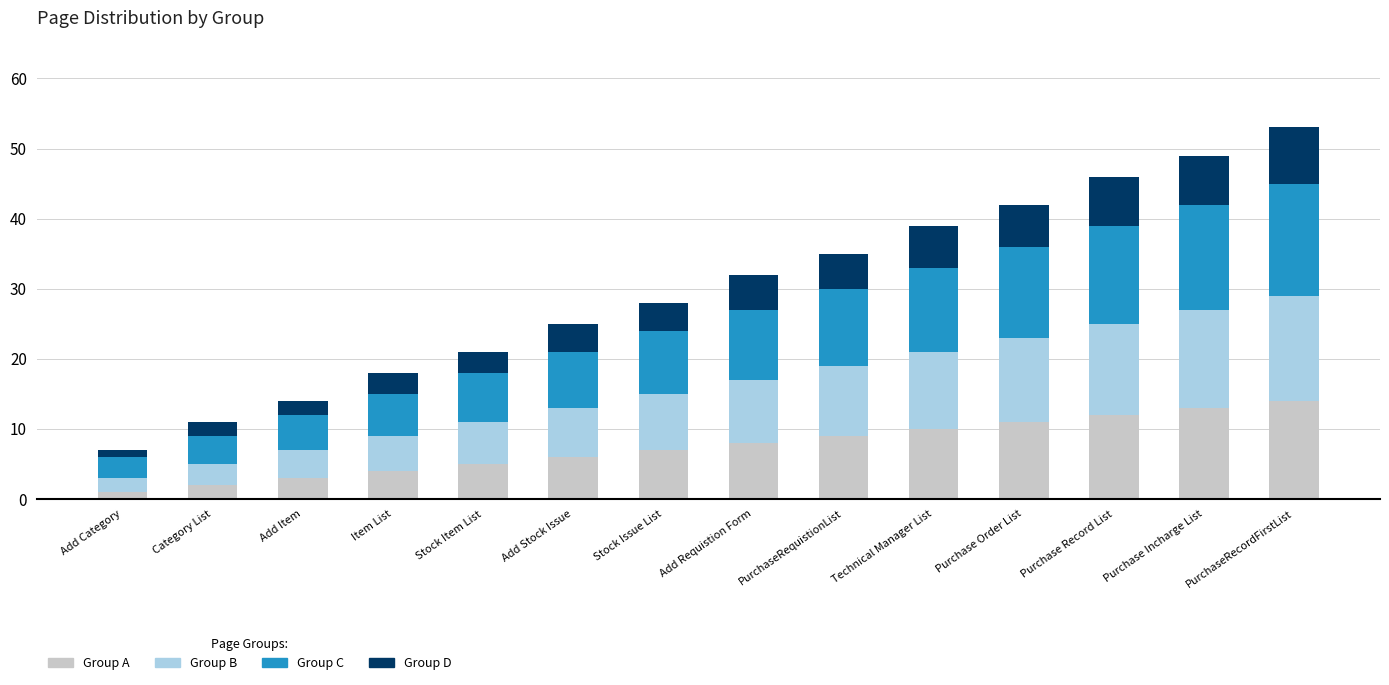

The Group A series shows 10 at Technical Manager List. True or false?

True